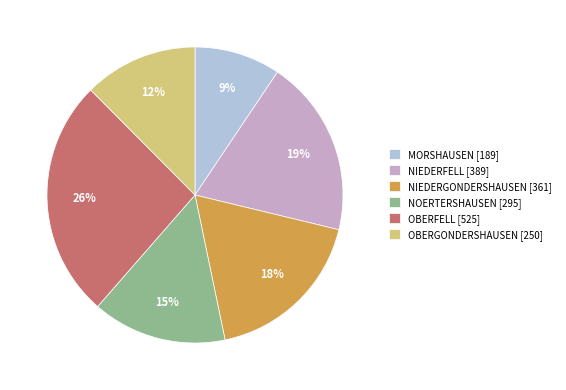

To the nearest percent, what portion does NOERTERSHAUSEN represent?

15%